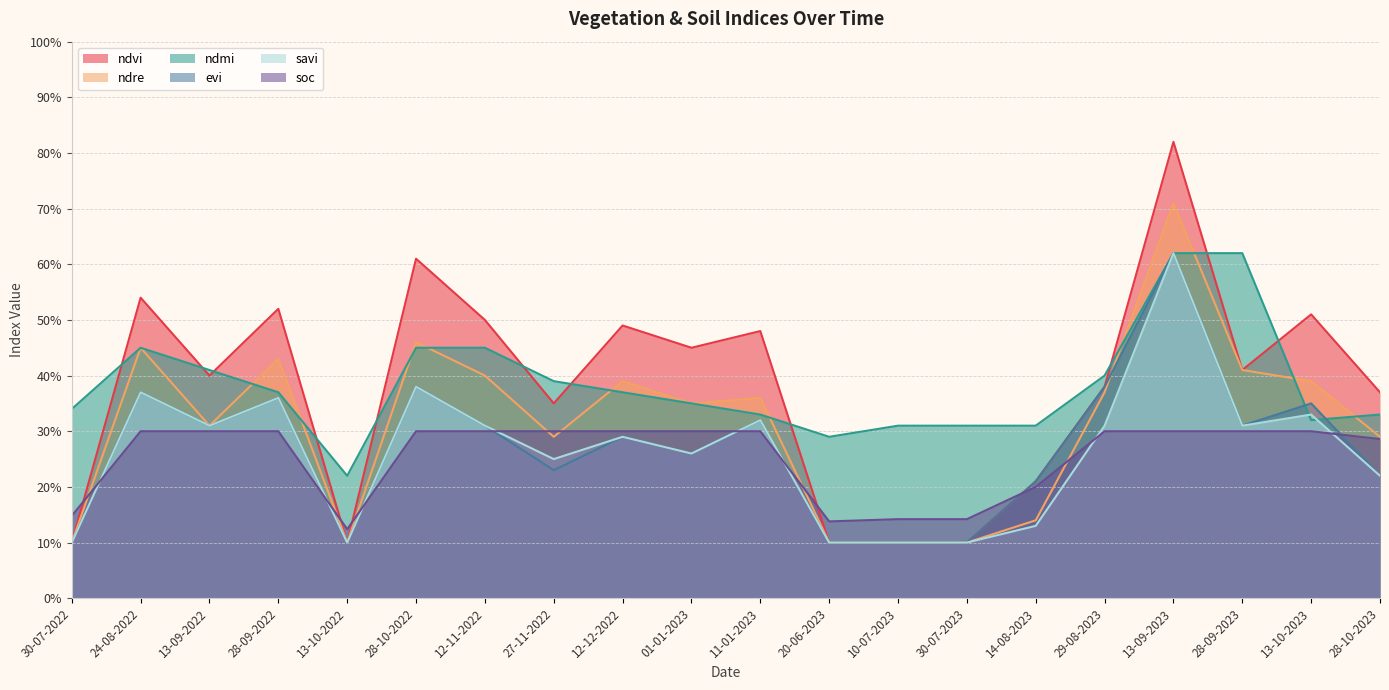

What is the sum of all evi values?

5.4